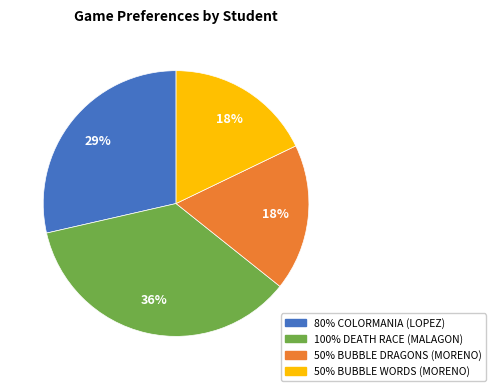

To the nearest percent, what is the difference between the largest and smallest slice percentages?

18%